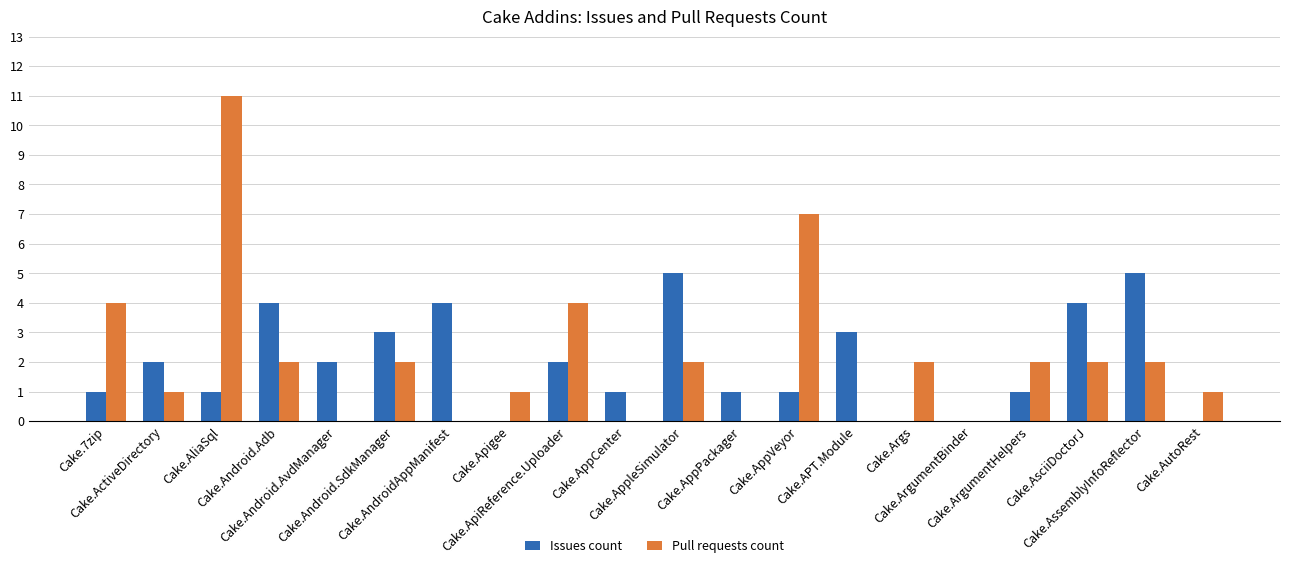

Does the chart contain stacked bars?

No